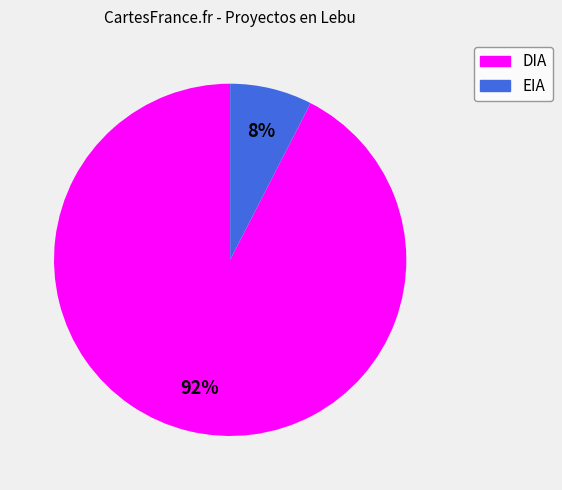

To the nearest percent, what is the average slice percentage?

50%